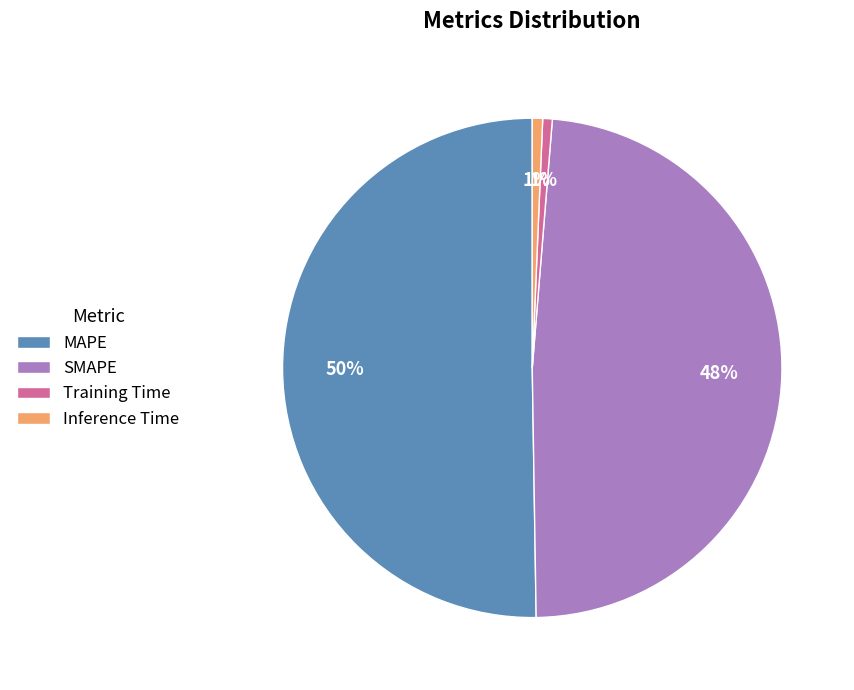

Combined, do Inference Time and MAPE account for over 50%?

Yes